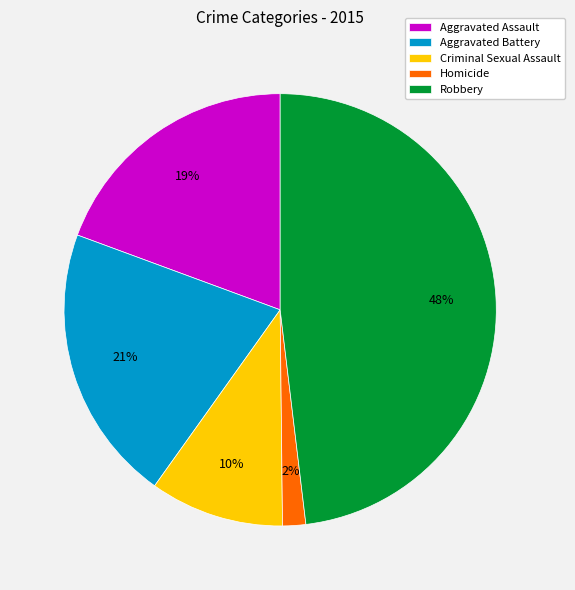

Count the number of slices in the pie.

5